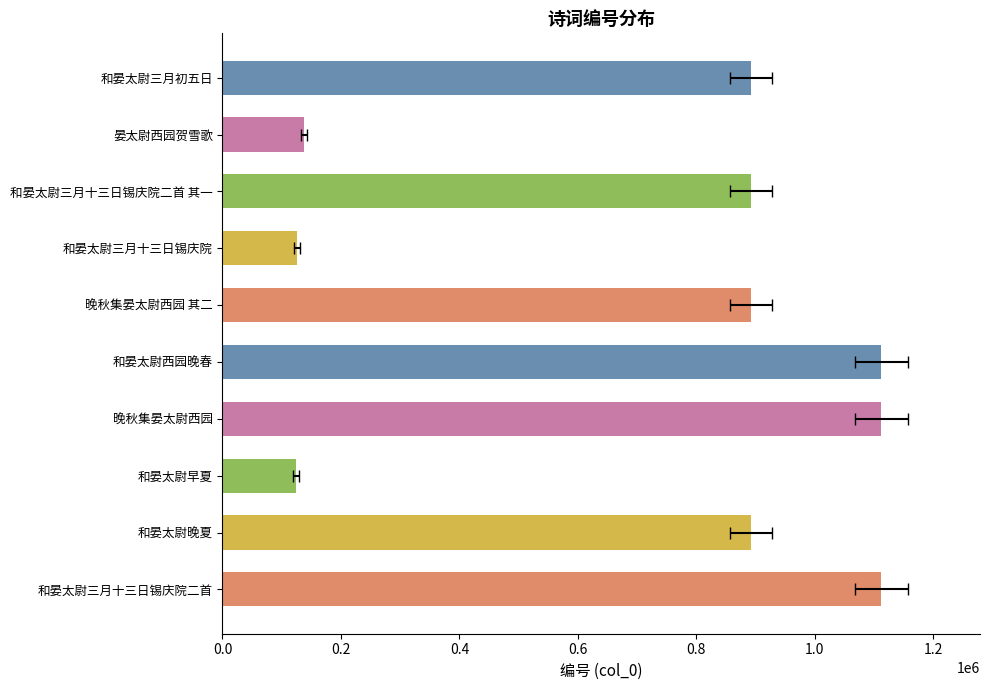

What is the difference between the values at 晚秋集晏太尉西园 其二 and 和晏太尉早夏?

768863